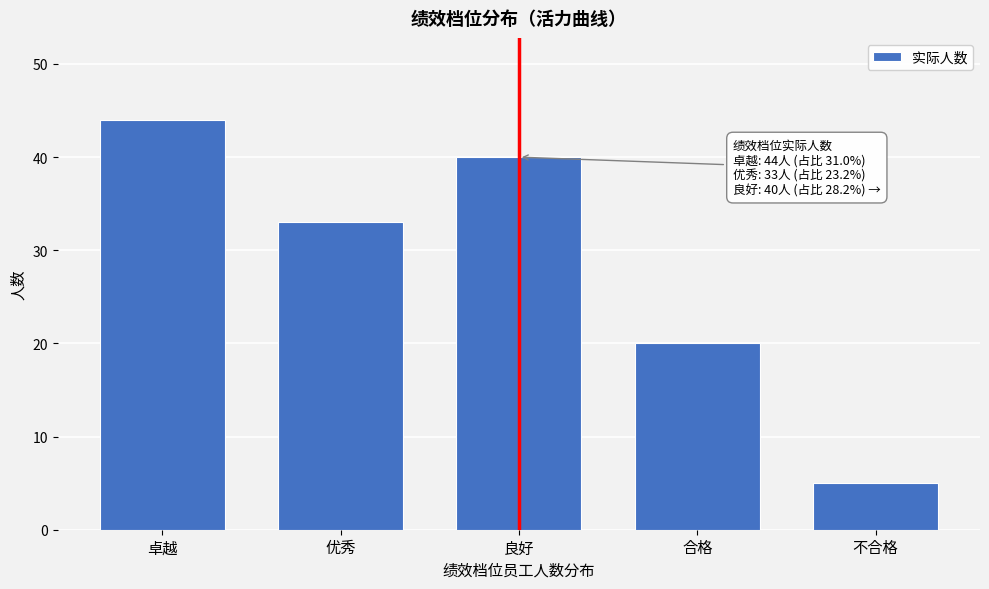

Reading left to right, what are all the values shown in this chart?

44	33	40	20	5